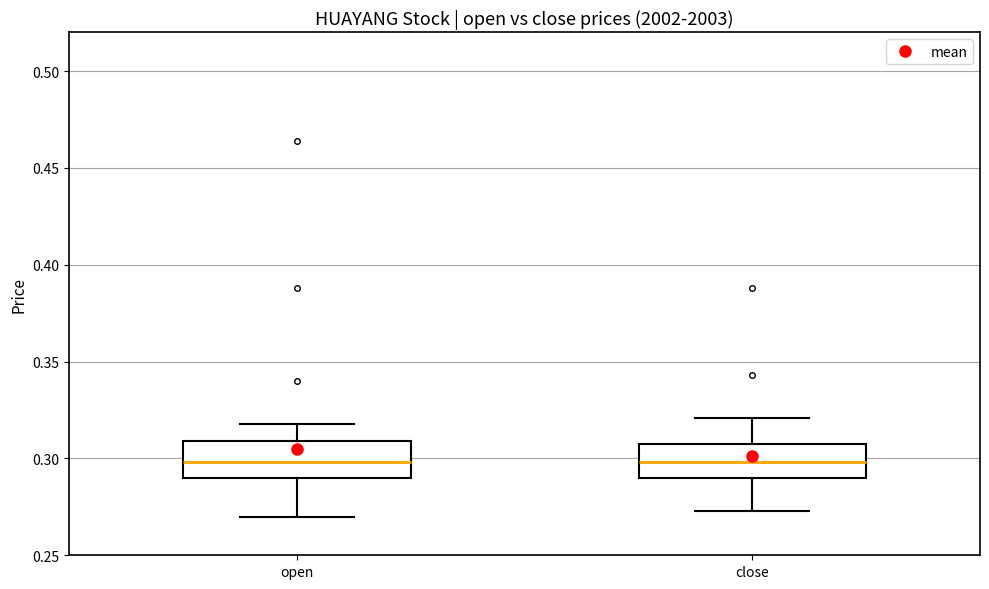

Reading left to right, read every box against the y-axis: the position of its median line, the range the box covers, and the ends of its whiskers. The values are not printed on the chart, so give them approximately, as read against the axis.

open: median 0.300, box 0.290 to 0.310, whiskers 0.270 to 0.320
close: median 0.300, box 0.290 to 0.310, whiskers 0.275 to 0.320